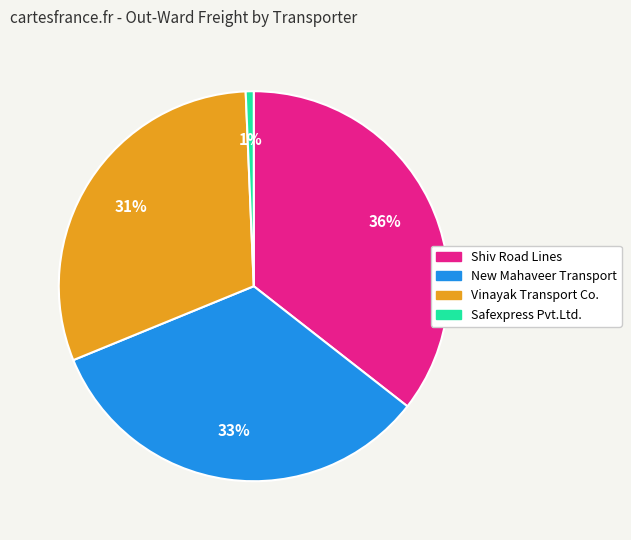

Does any single category account for the majority?

No